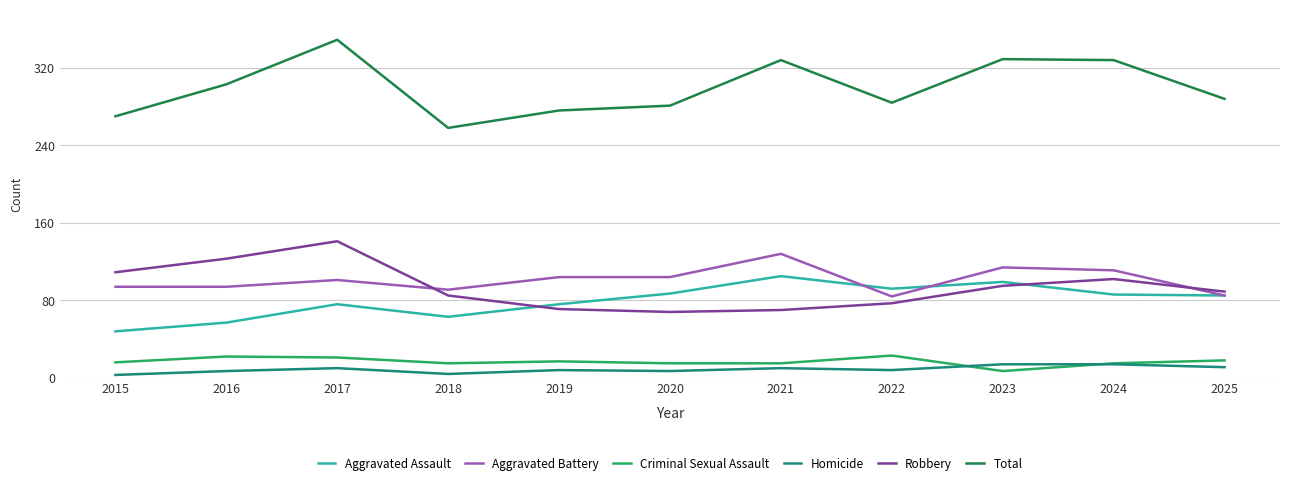

Is the value of Criminal Sexual Assault at 2015 greater than the value of Total at 2015?

No